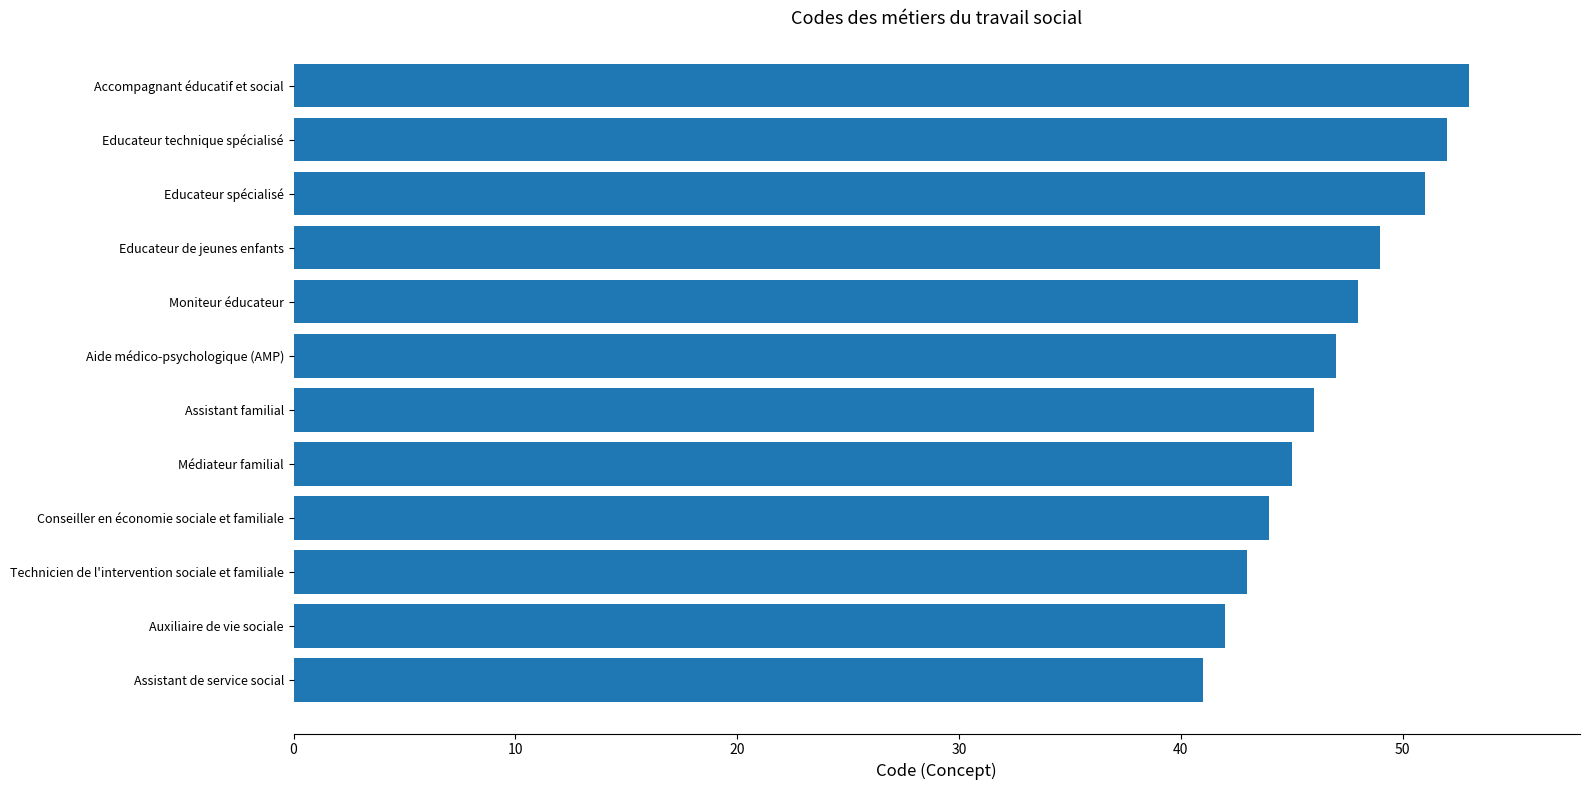

Where is the data nearest to the value 47?

Aide médico-psychologique (AMP)